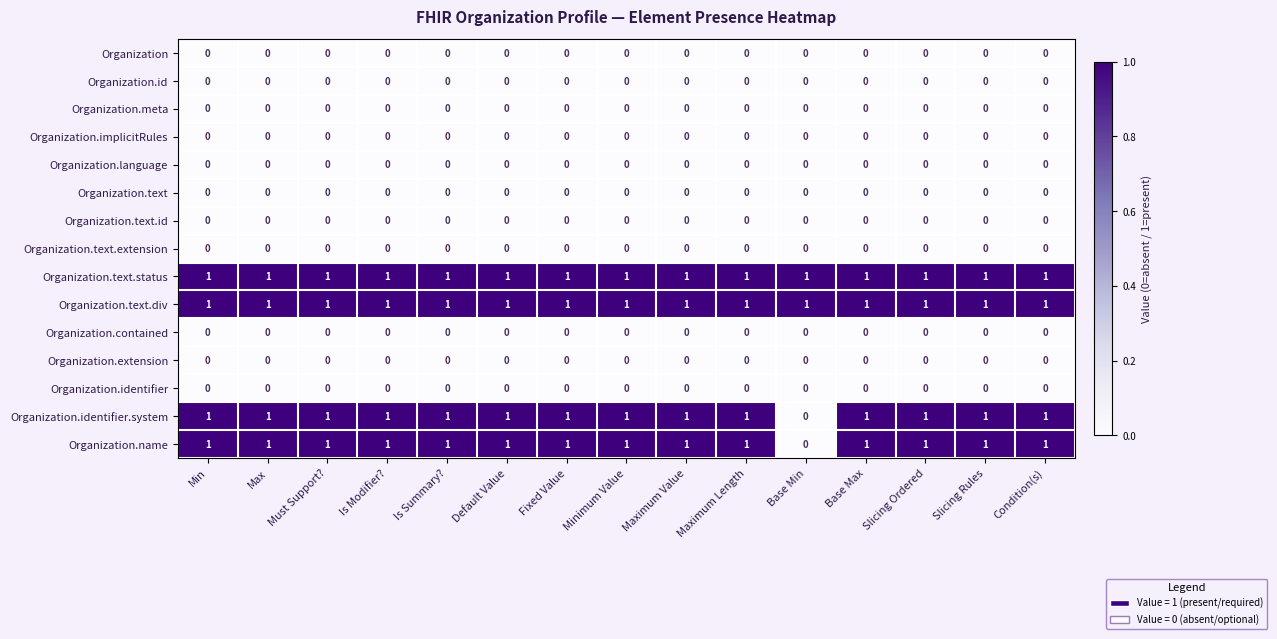

At how many categories does at least one series exceed 0?

15